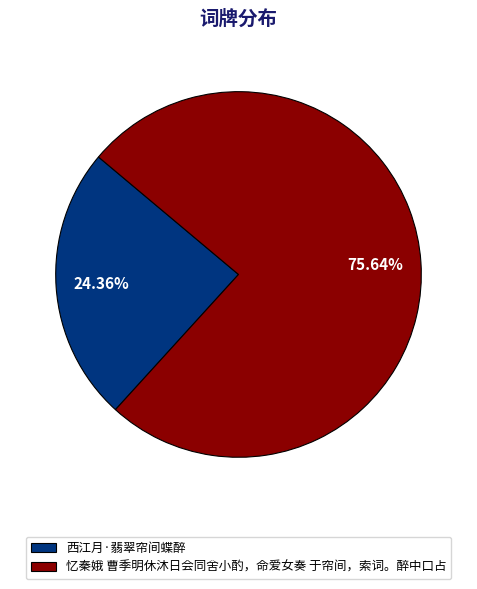

How many slices are in this pie chart?

2